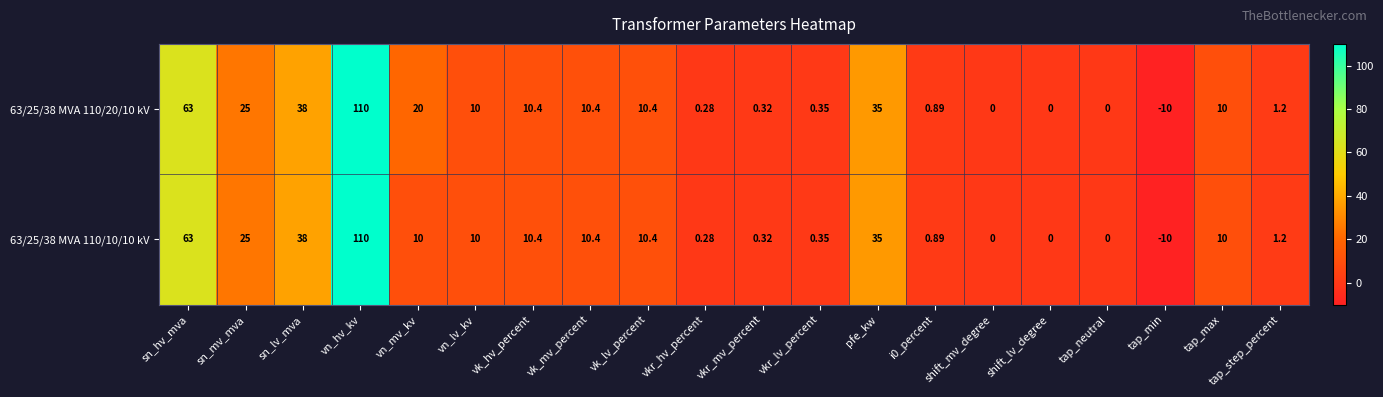

At which label does 63/25/38 MVA 110/10/10 kV first exceed 10?

sn_hv_mva